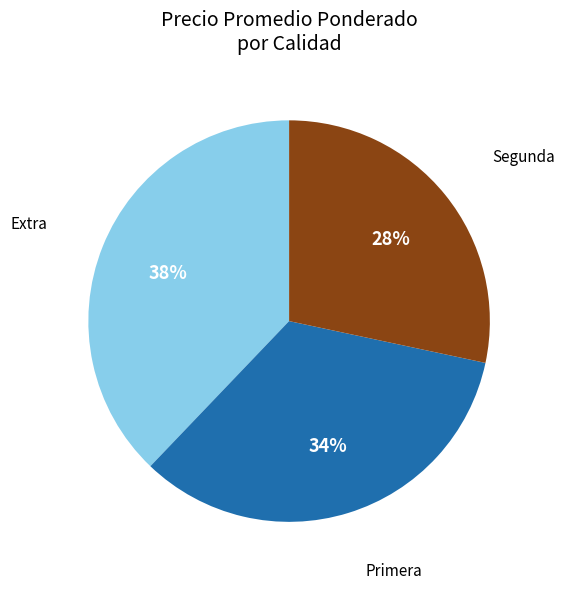

To the nearest percent, what is the average slice percentage?

33%